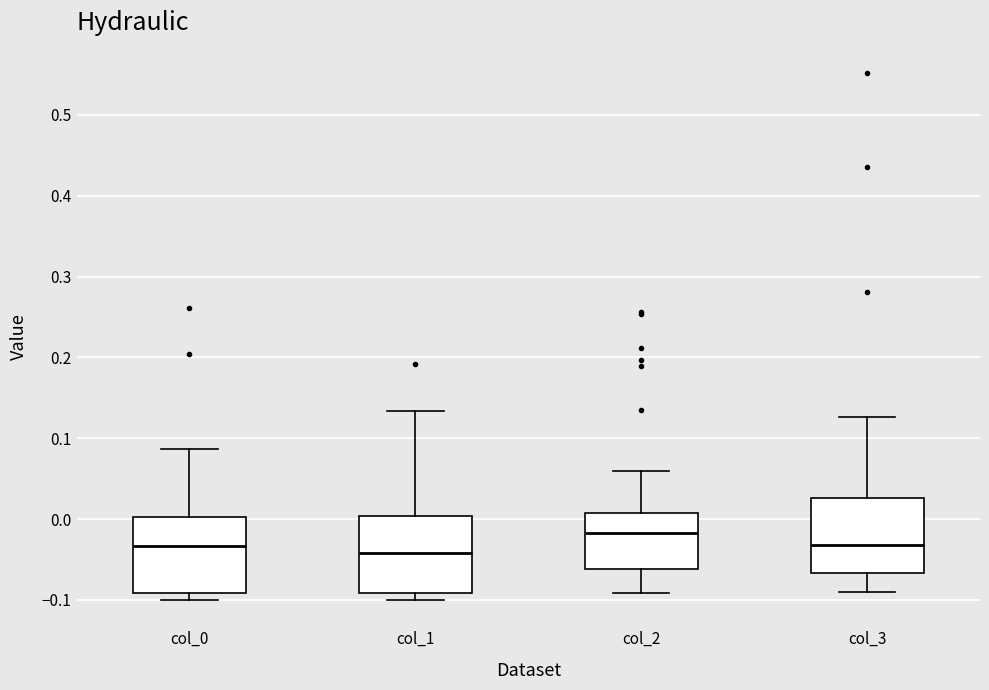

Where does the upper whisker of the box for col_1 end on the y-axis? The values are not printed on the chart, so give them approximately, as read against the axis.

0.13